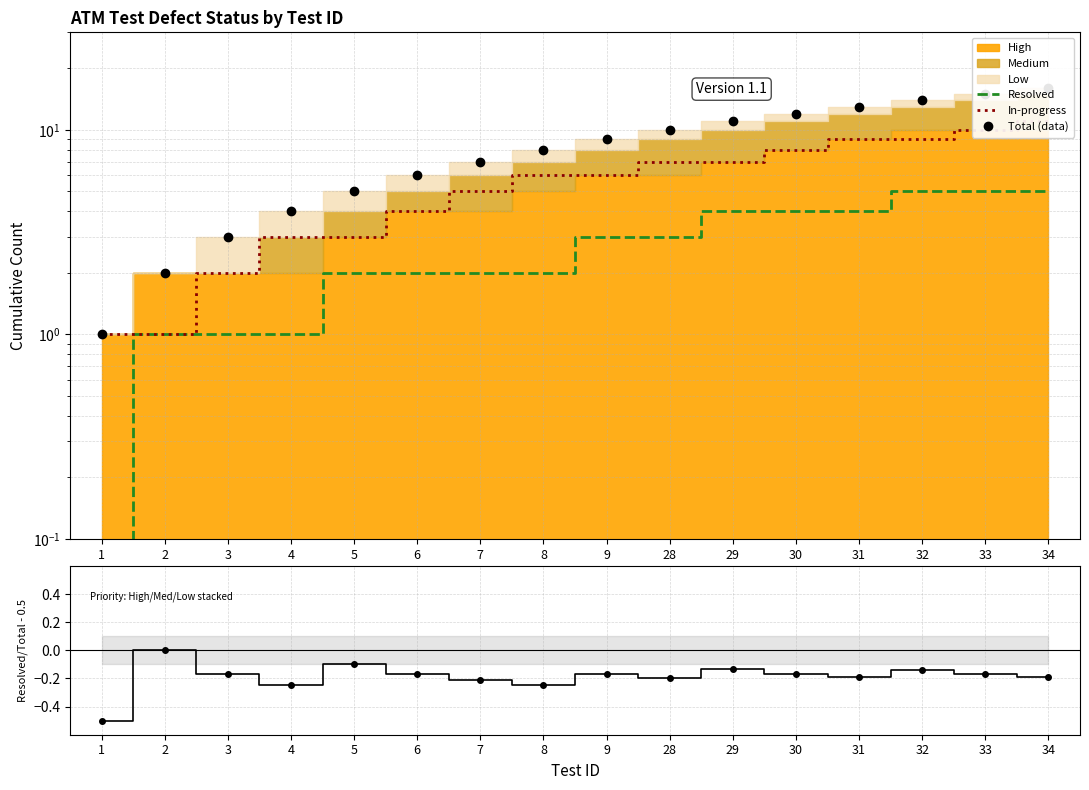

Does the chart have visible grid lines?

Yes